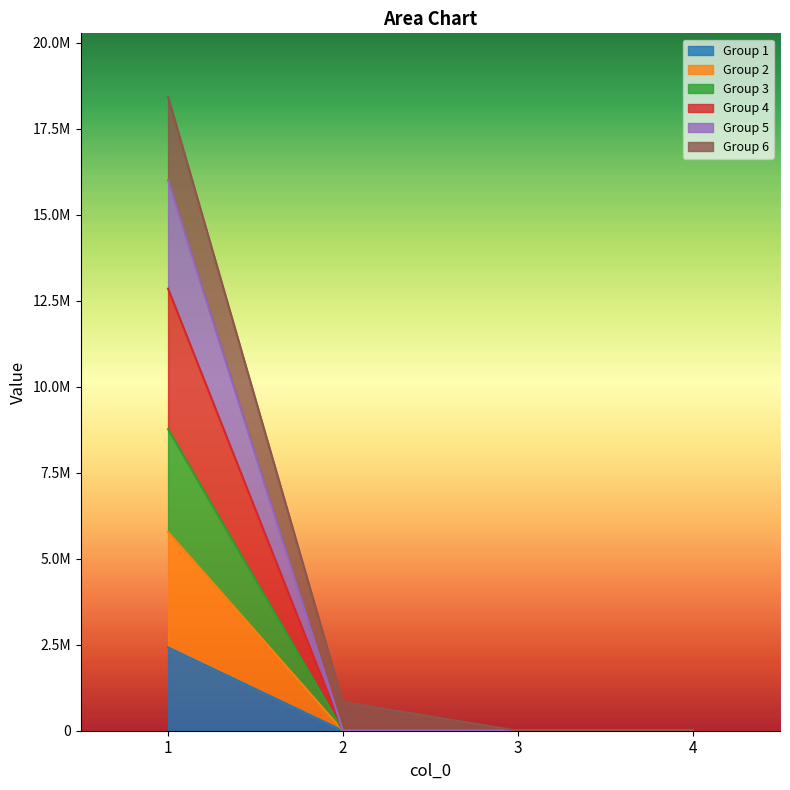

Does the chart display data point markers on the line(s)?

No